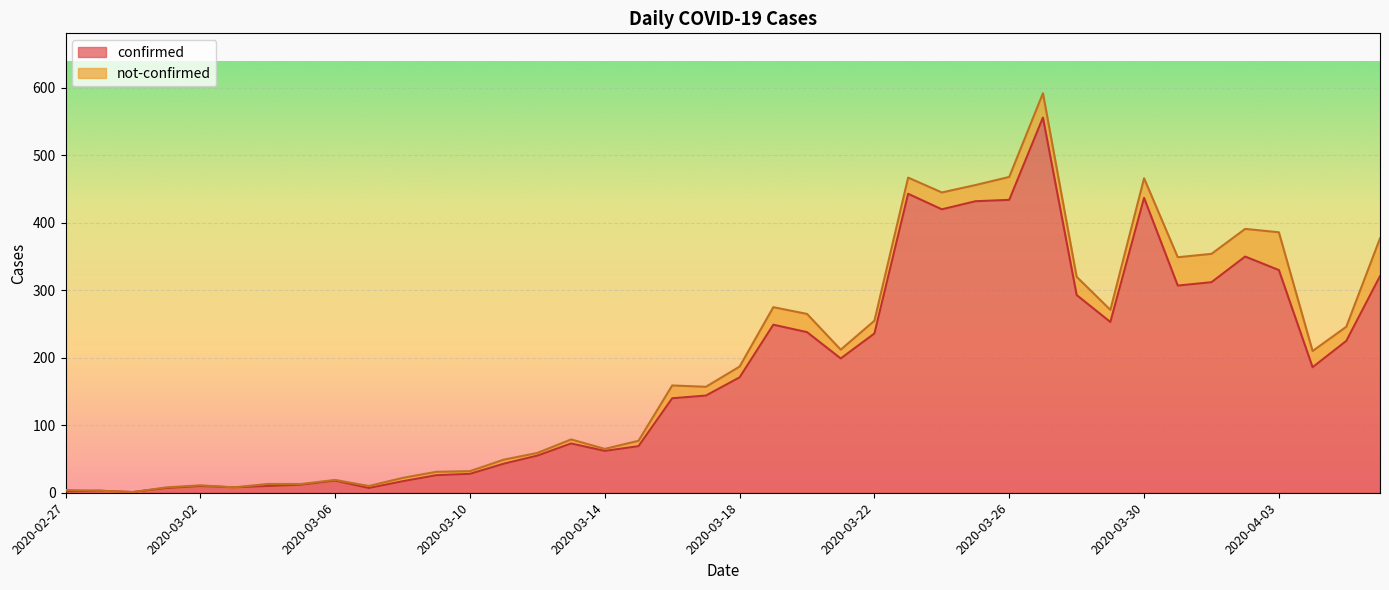

Reading left to right, extract all data points from this chart.

2020-02-27=2	2020-02-28=3	2020-02-29=1	2020-03-01=7	2020-03-02=10	2020-03-03=8	2020-03-04=10	2020-03-05=12	2020-03-06=18	2020-03-07=7	2020-03-08=17	2020-03-09=26	2020-03-10=28	2020-03-11=43	2020-03-12=55	2020-03-13=73	2020-03-14=62	2020-03-15=69	2020-03-16=140	2020-03-17=144	2020-03-18=171	2020-03-19=249	2020-03-20=238	2020-03-21=199	2020-03-22=236	2020-03-23=443	2020-03-24=420	2020-03-25=432	2020-03-26=434	2020-03-27=556	2020-03-28=293	2020-03-29=253	2020-03-30=437	2020-03-31=307	2020-04-01=312	2020-04-02=350	2020-04-03=330	2020-04-04=186	2020-04-05=225	2020-04-06=321